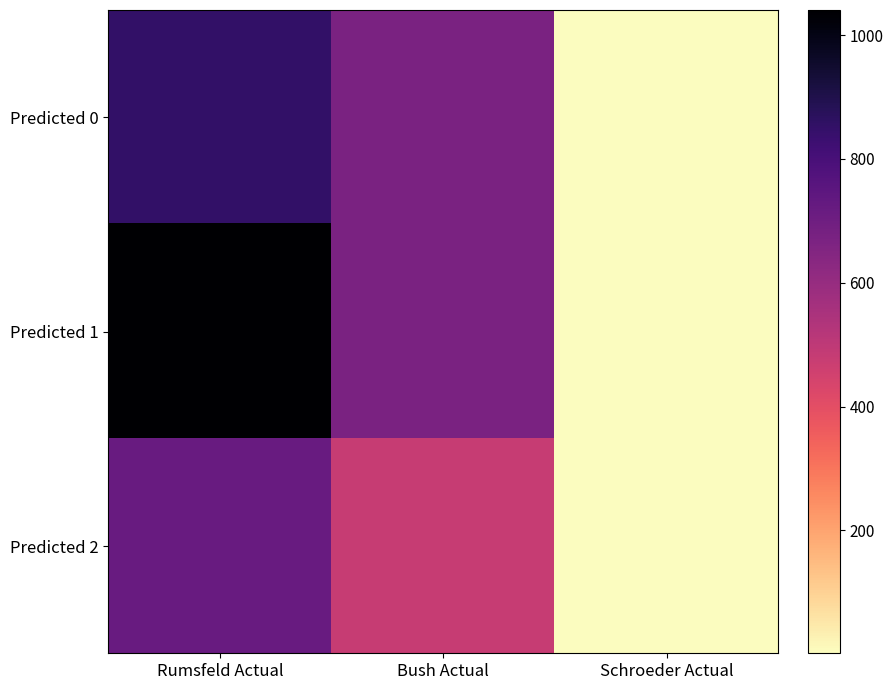

At which category is the sum across all series the highest?

Rumsfeld Actual